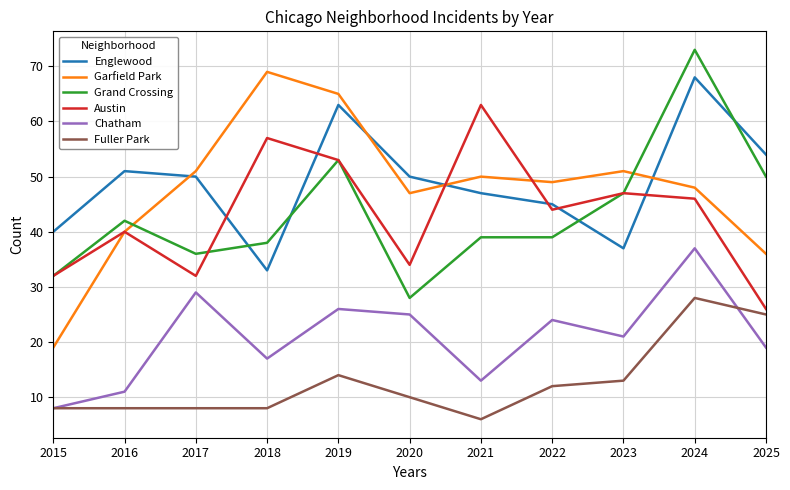

List the series in order of their peak value, lowest first.

Fuller Park, Chatham, Austin, Englewood, Garfield Park, Grand Crossing